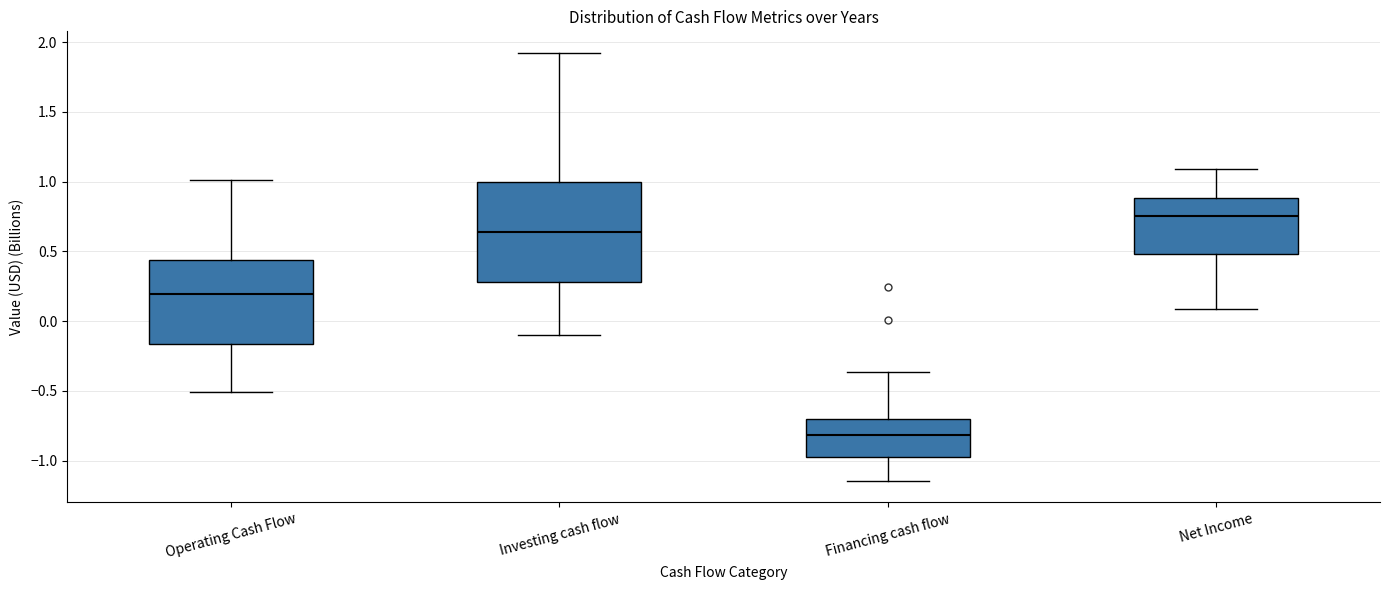

Where does the upper whisker of the box for Operating Cash Flow end on the y-axis? The values are not printed on the chart, so give them approximately, as read against the axis.

1.00